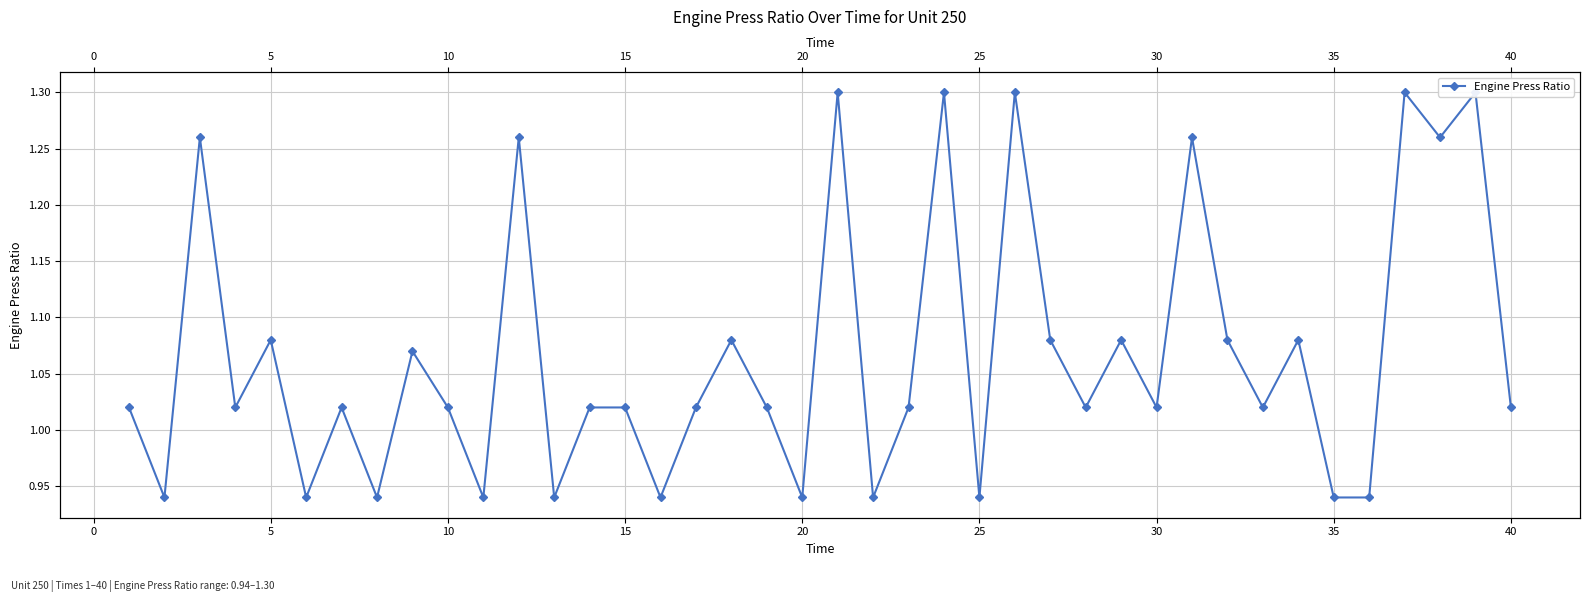

What is the smallest value displayed?

0.9